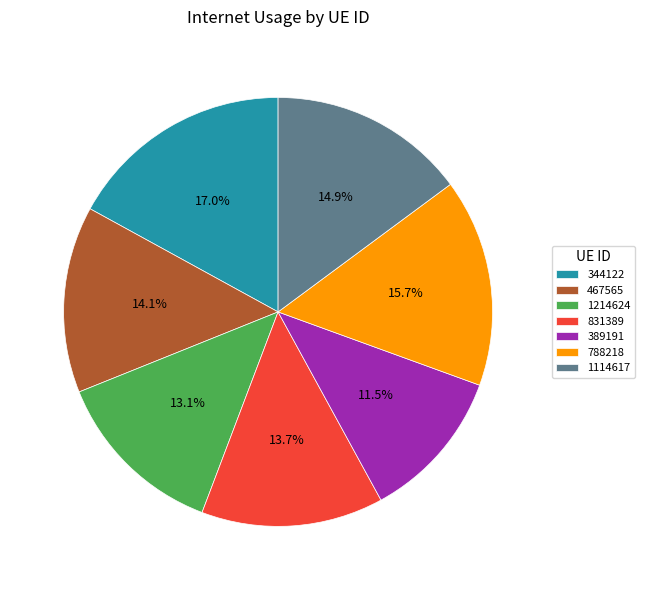

To the nearest percent, what is the average slice percentage?

14%